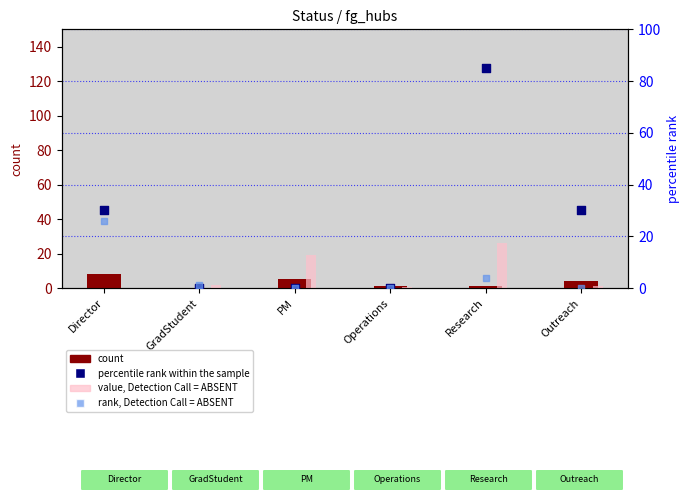

At which category is the sum across all series the highest?

Research